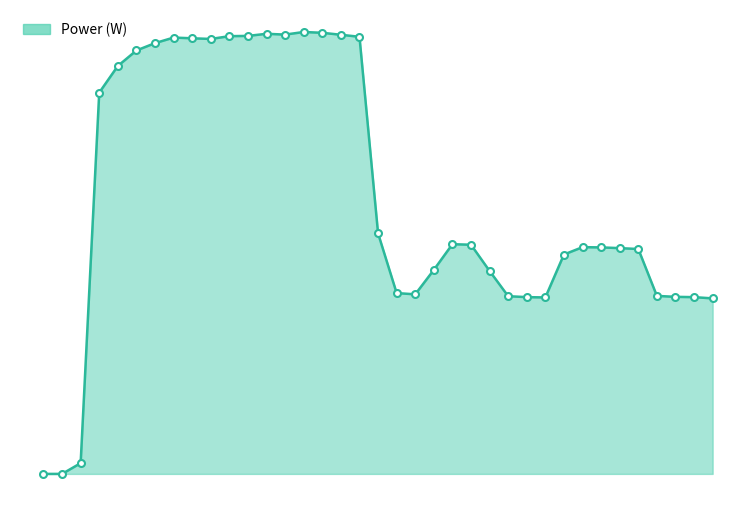

Where does the data first go above 370?

4